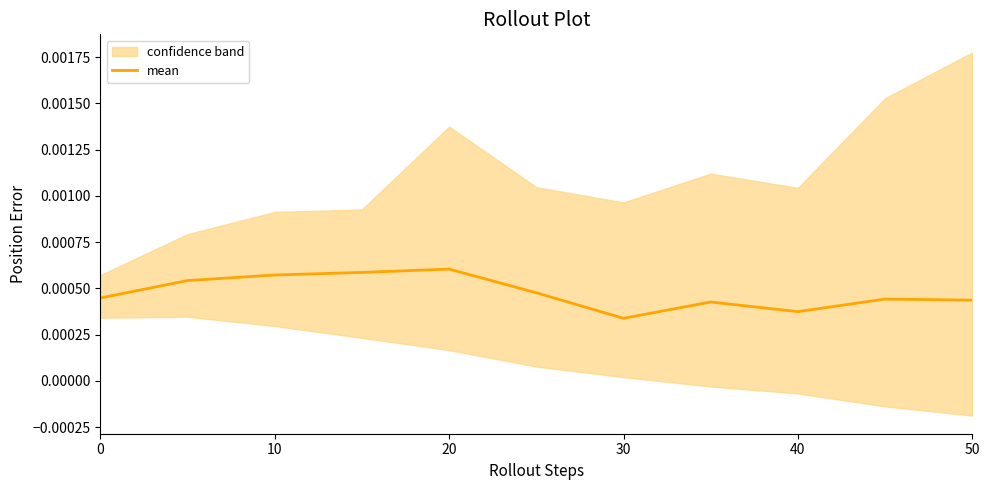

Is it true that the value at 50 is 0.0?

False